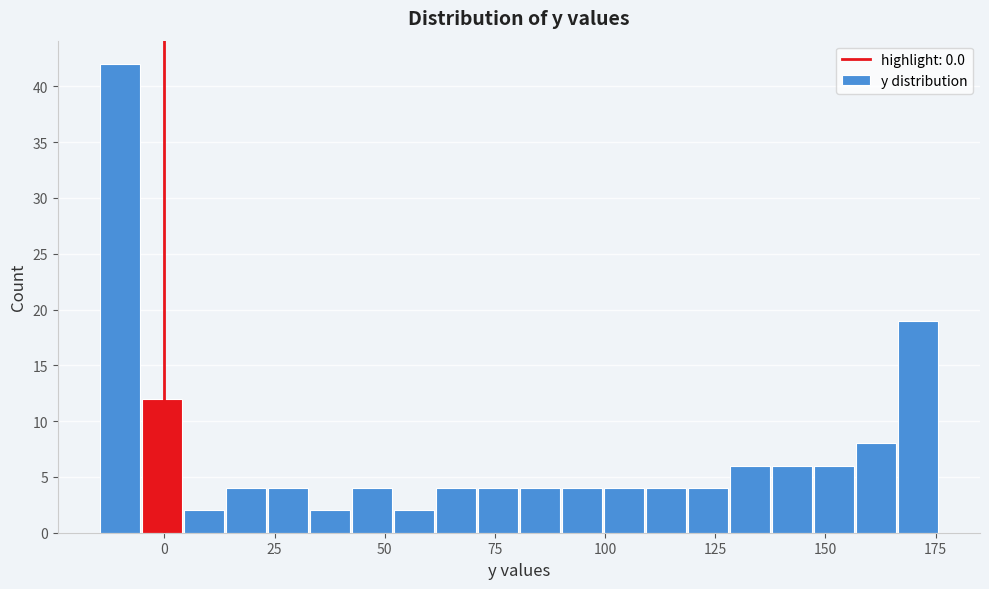

Read against the x-axis, roughly where is the centre of the tallest bar?

-10